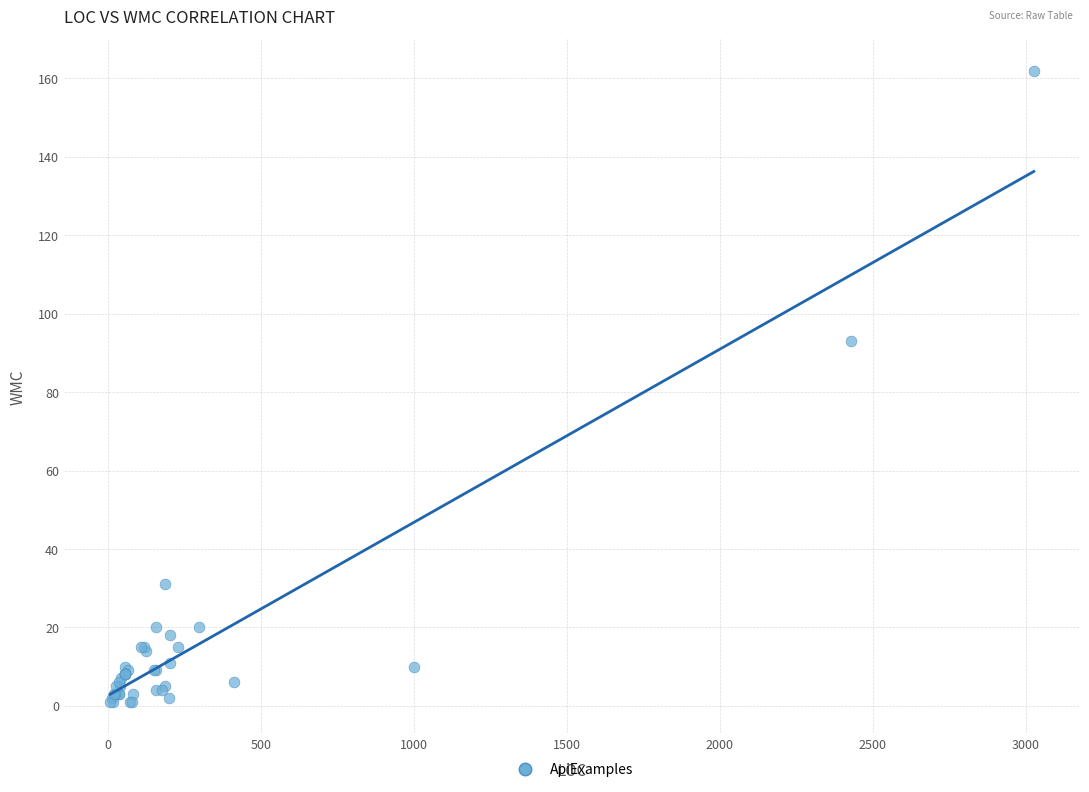

What Y value in the scatter plot is closest to 81?

93